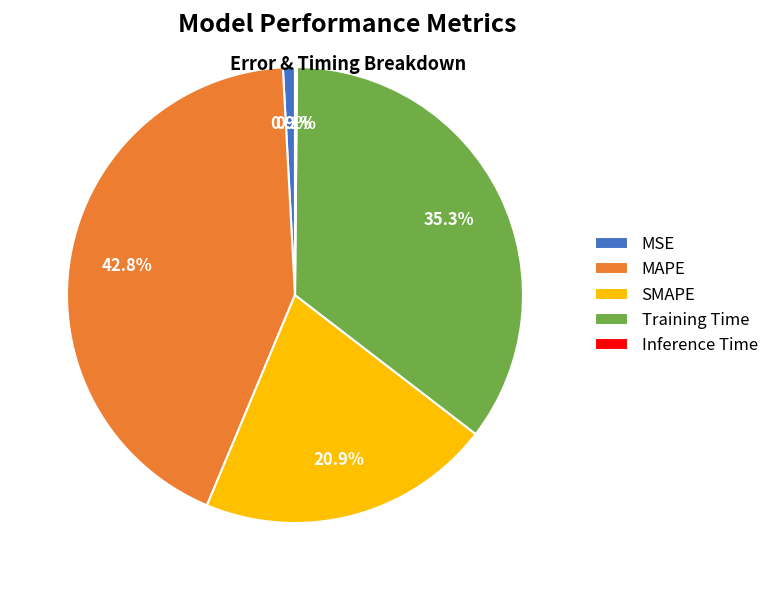

Is it true that Training Time is 35% of the pie?

True